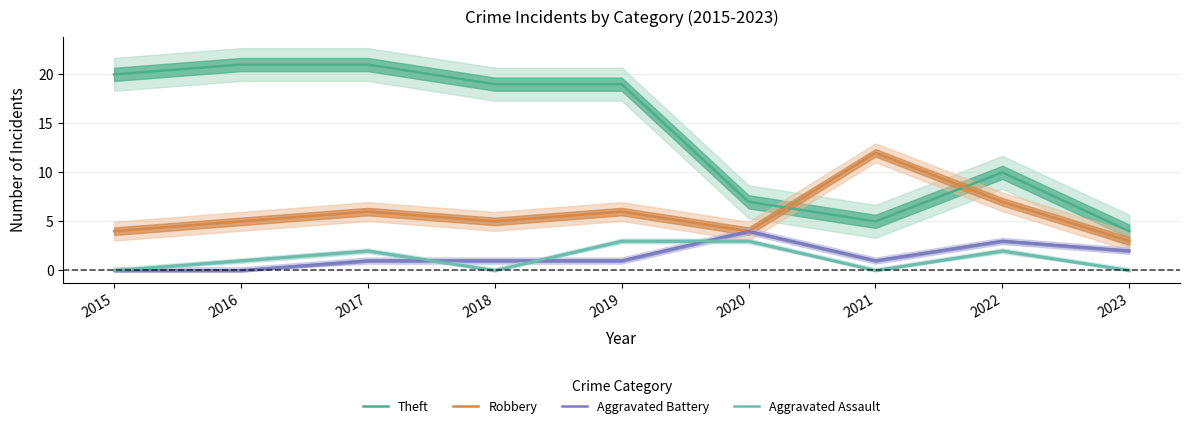

Read the Aggravated Battery value at 2023.

2